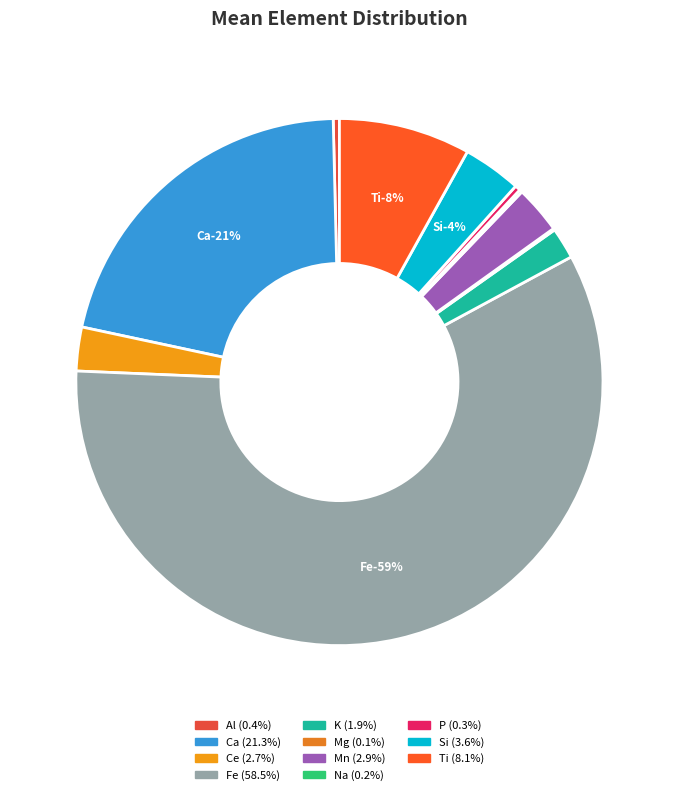

What is the ratio of the value at Mg to the value at Al?

0.3